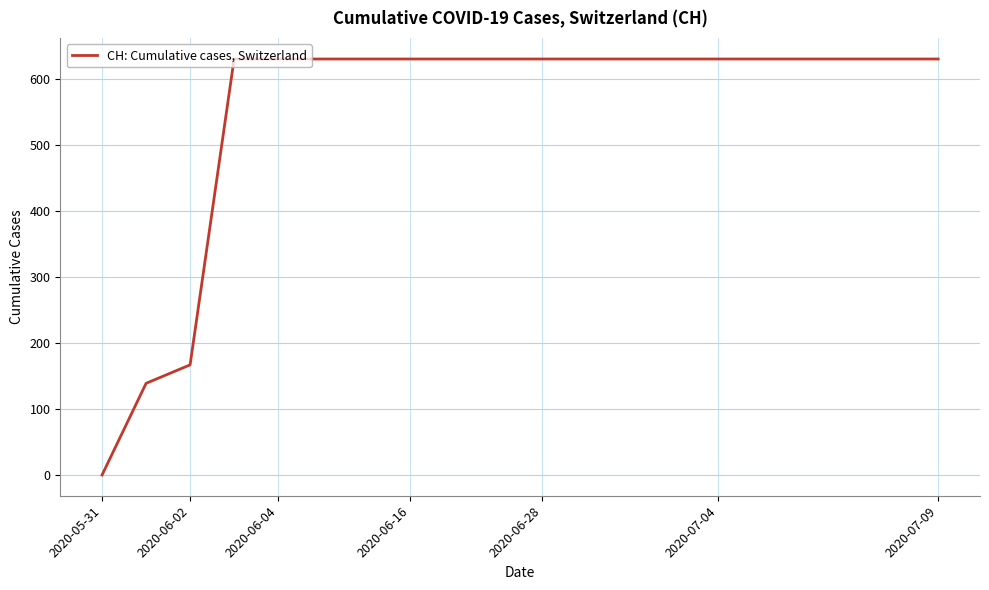

What is the difference between the maximum and minimum values?

631